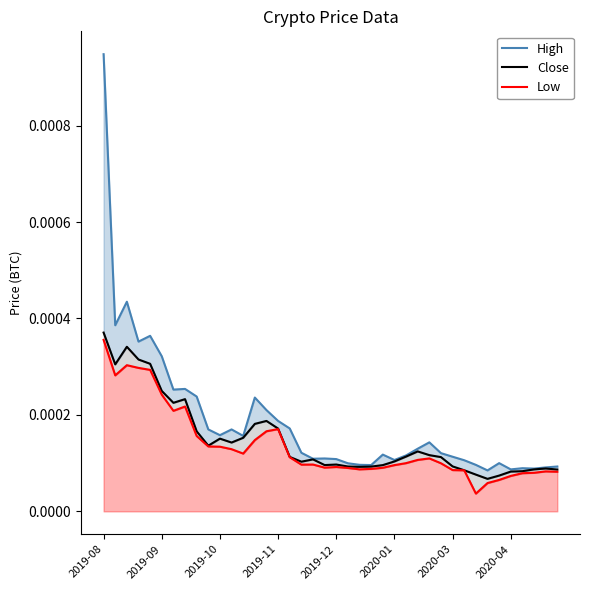

Does the chart display data point markers on the line(s)?

No